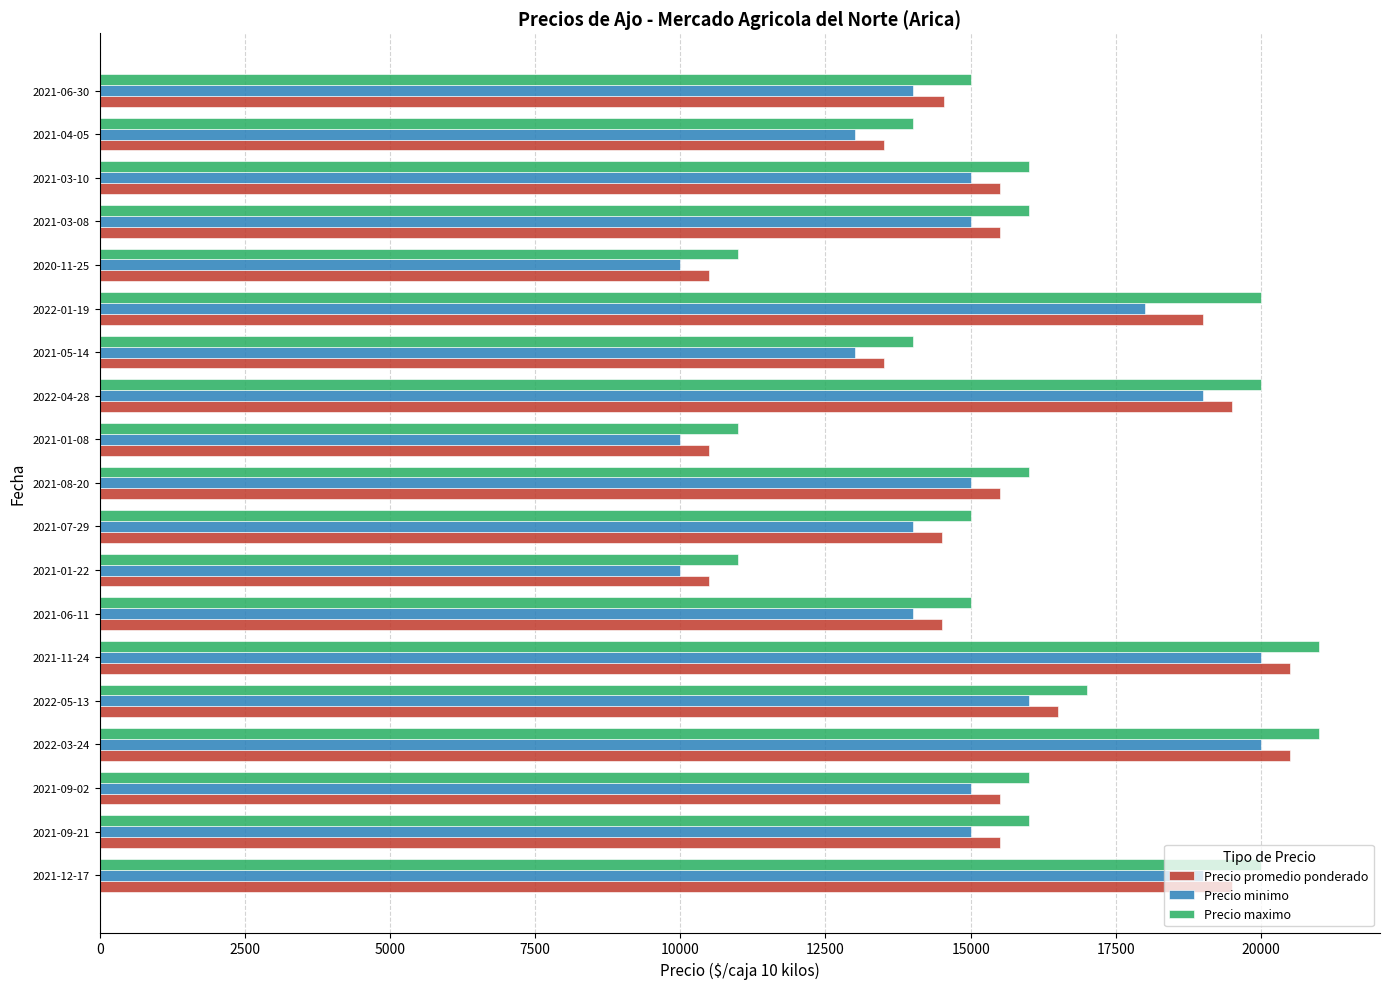

What is the difference between the Precio promedio ponderado values at 2022-03-24 and 2022-05-13?

4000